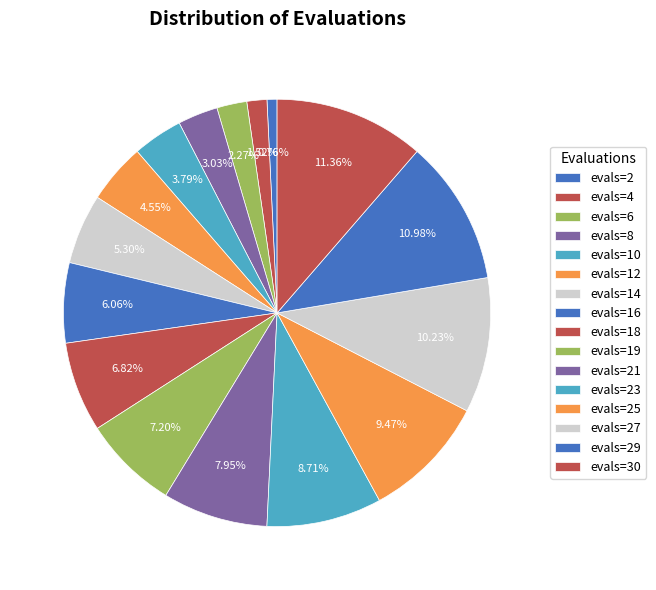

How many slices are in this pie chart?

16